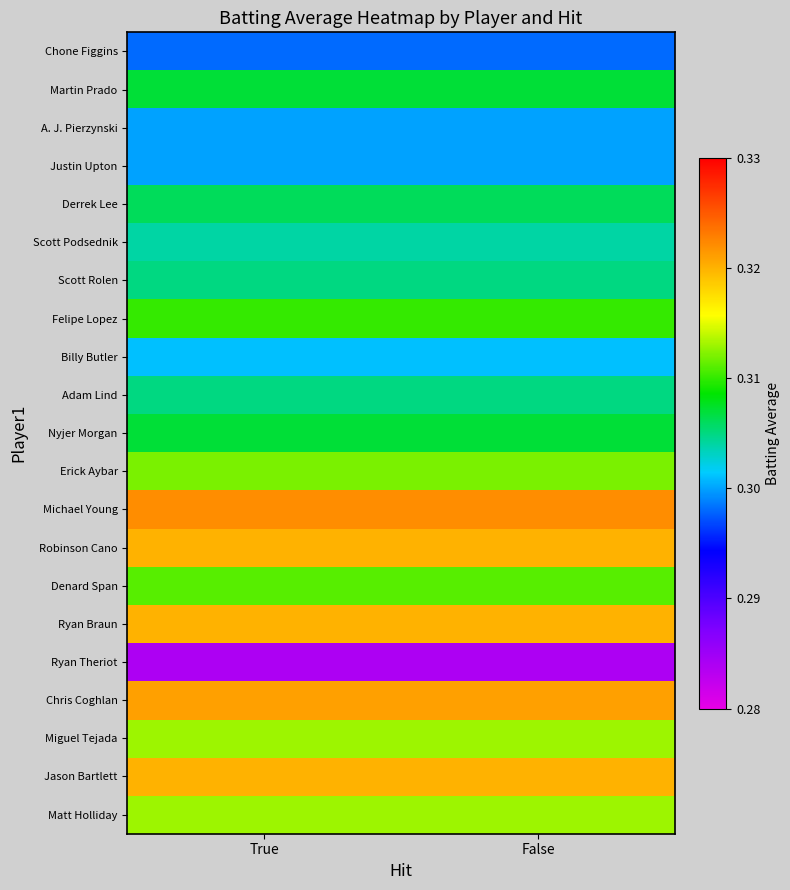

At how many categories does at least one series exceed 0?

2